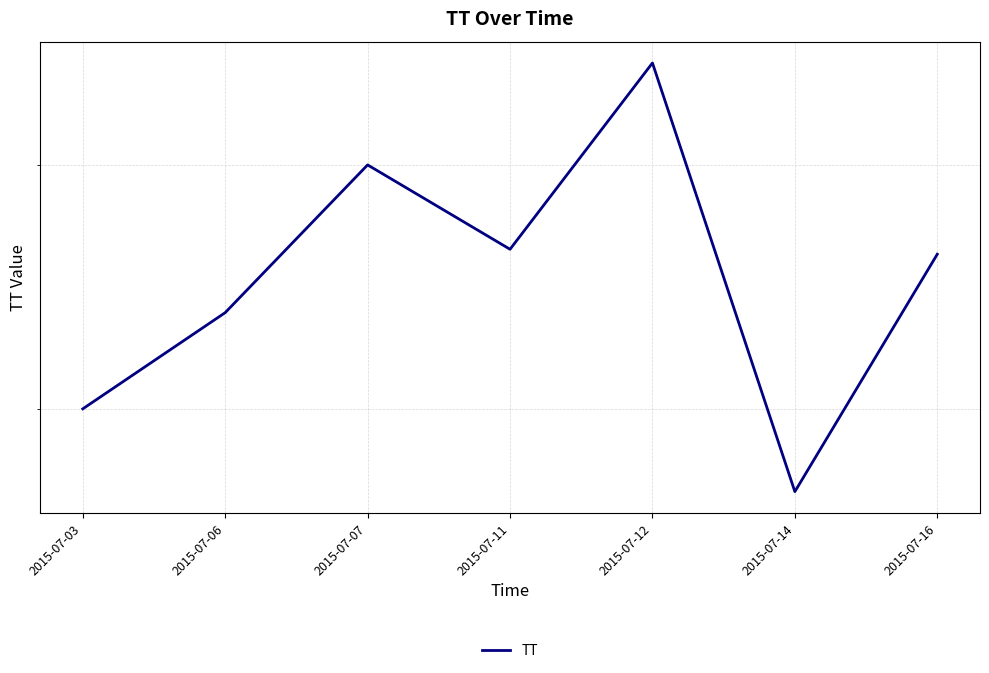

The chart shows a value of 78.9 at 2015-07-14. True or false?

False